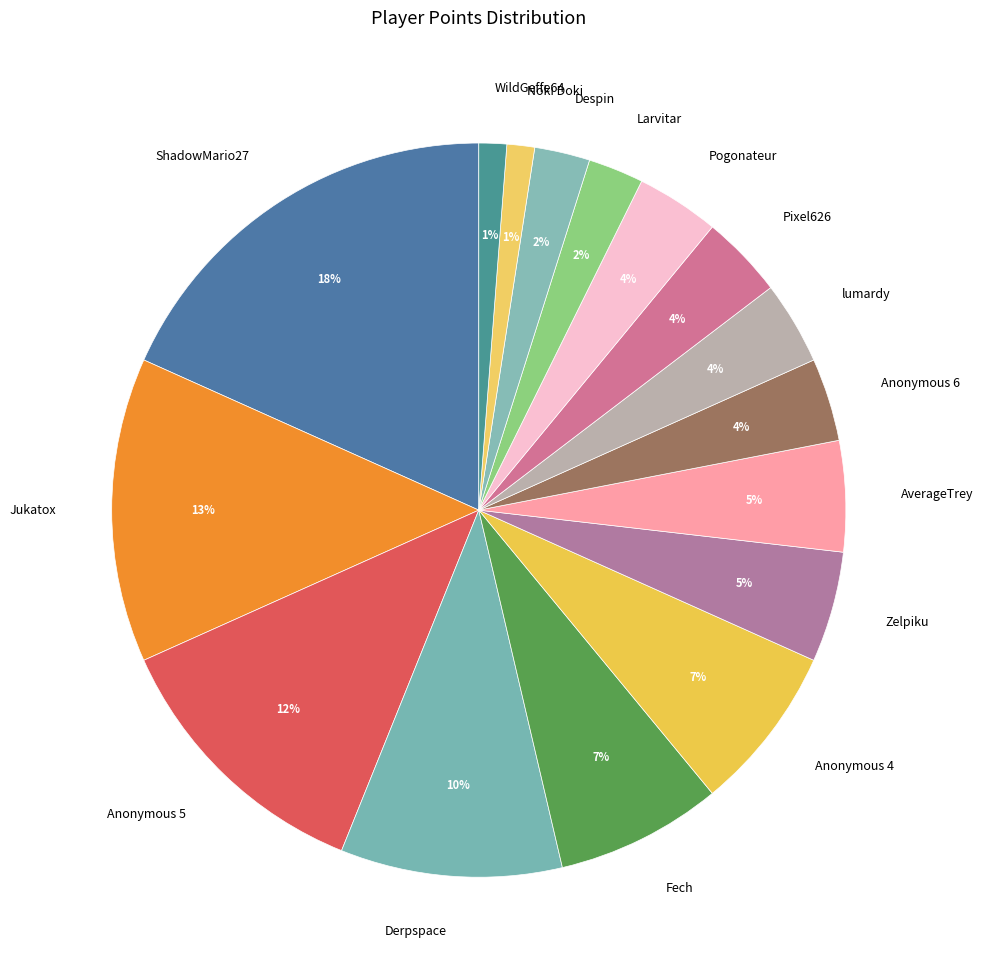

Which has a higher value, Jukatox or Pixel626?

Jukatox